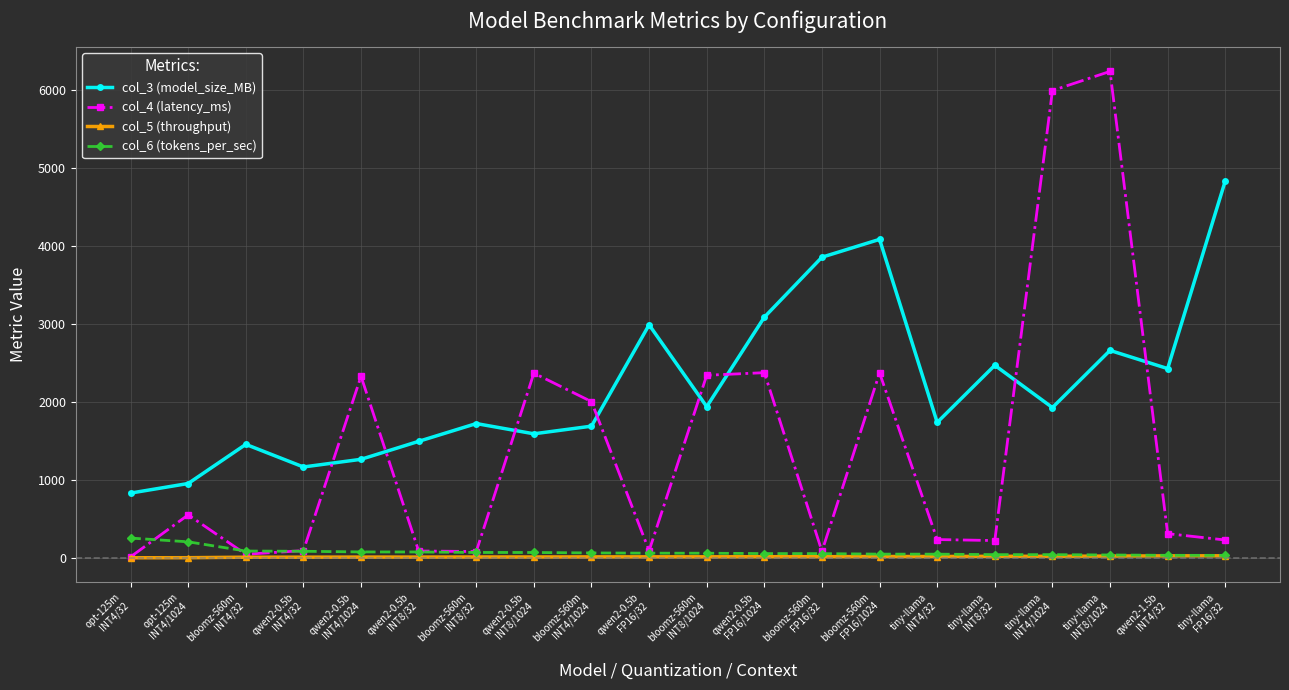

What is the greatest value displayed?

6238.8